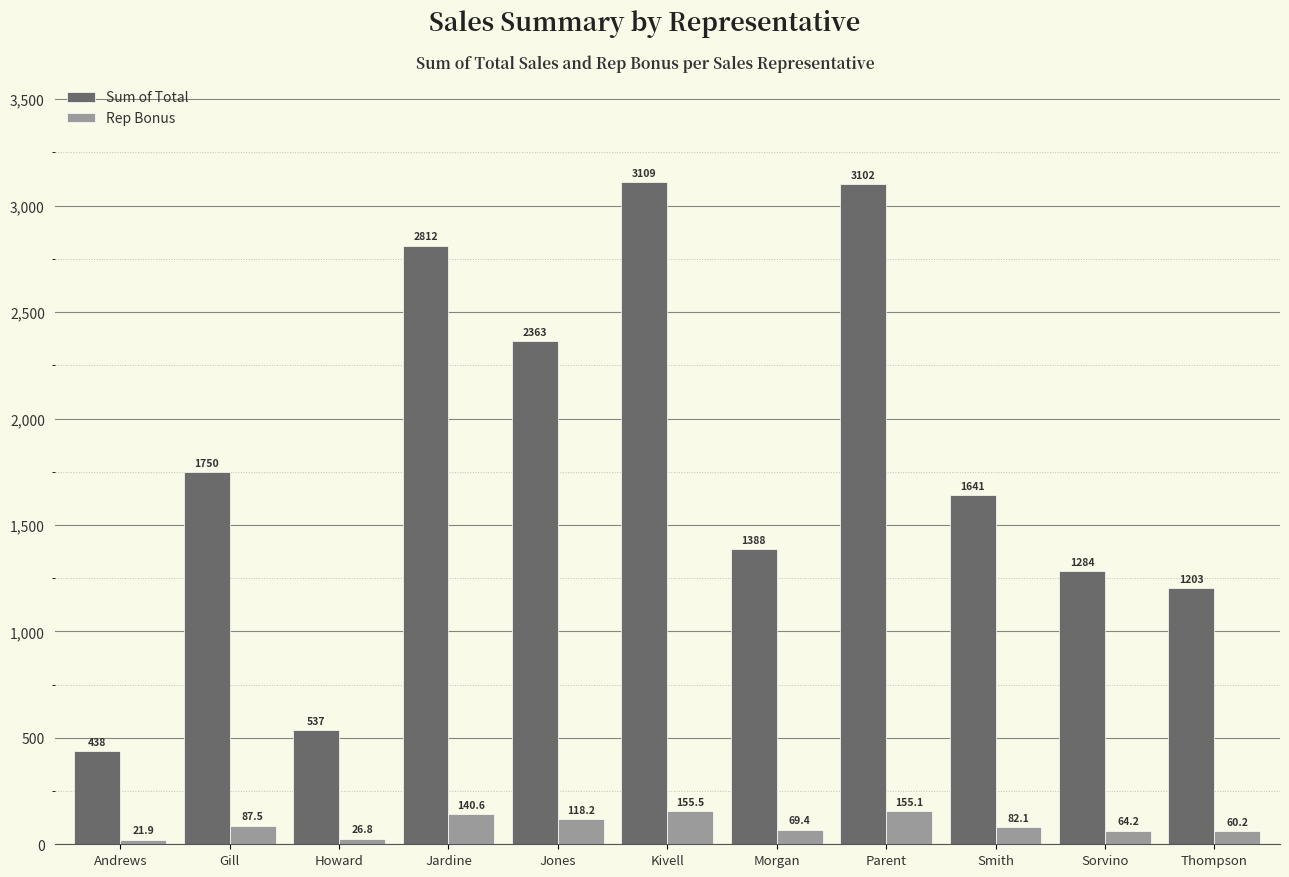

Rank the series by their maximum value, from lowest to highest.

Rep Bonus, Sum of Total